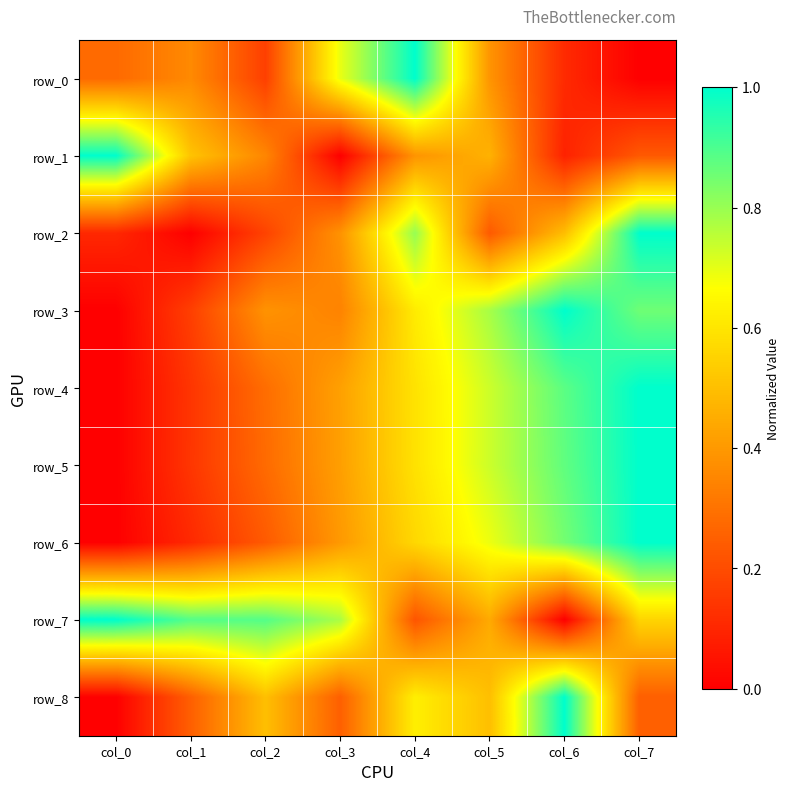

What is the difference between the row_0 values at col_3 and col_6?

0.6